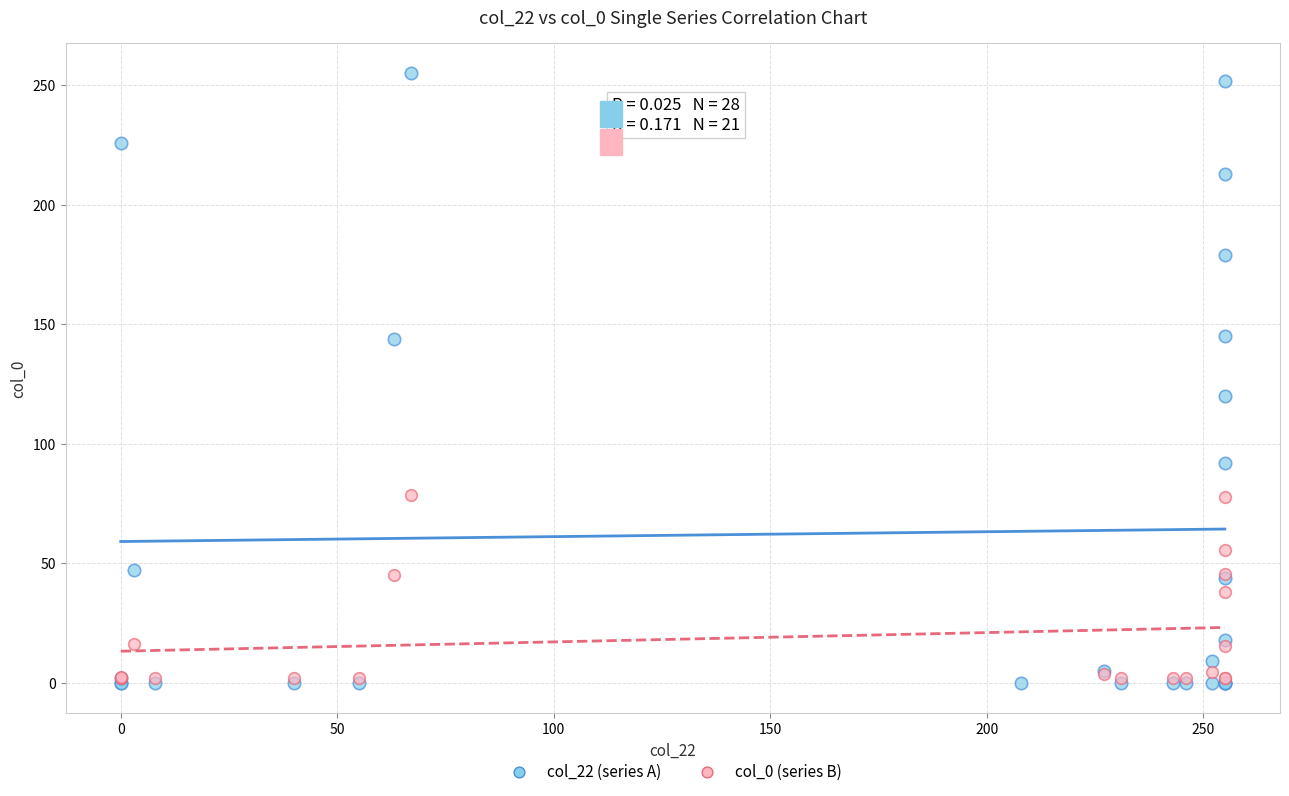

Which series contains the highest Y value?

col_22 (series A)